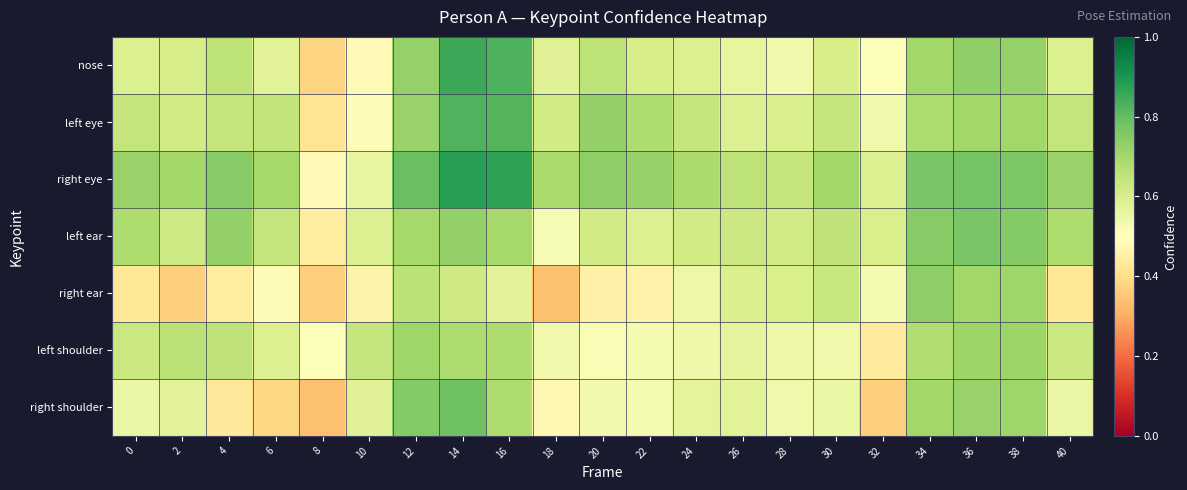

Reading right to left, what are all the values shown in this chart?

nose: 40=0.6	38=0.7	36=0.7	34=0.7	32=0.5	30=0.6	28=0.5	26=0.6	24=0.6	22=0.6	20=0.7	18=0.6	16=0.8	14=0.9	12=0.7	10=0.5	8=0.4	6=0.6	4=0.7	2=0.6	0=0.6
left eye: 40=0.6	38=0.7	36=0.7	34=0.7	32=0.5	30=0.6	28=0.6	26=0.6	24=0.6	22=0.7	20=0.7	18=0.6	16=0.8	14=0.8	12=0.7	10=0.5	8=0.4	6=0.6	4=0.6	2=0.6	0=0.6
right eye: 40=0.7	38=0.8	36=0.8	34=0.8	32=0.6	30=0.7	28=0.6	26=0.7	24=0.7	22=0.7	20=0.7	18=0.7	16=0.9	14=0.9	12=0.8	10=0.6	8=0.5	6=0.7	4=0.7	2=0.7	0=0.7
left ear: 40=0.7	38=0.8	36=0.8	34=0.7	32=0.6	30=0.7	28=0.6	26=0.6	24=0.6	22=0.6	20=0.6	18=0.5	16=0.7	14=0.7	12=0.7	10=0.6	8=0.4	6=0.6	4=0.7	2=0.6	0=0.7
right ear: 40=0.4	38=0.7	36=0.7	34=0.7	32=0.5	30=0.6	28=0.6	26=0.6	24=0.5	22=0.5	20=0.5	18=0.3	16=0.6	14=0.6	12=0.7	10=0.5	8=0.4	6=0.5	4=0.4	2=0.4	0=0.4
left shoulder: 40=0.6	38=0.7	36=0.7	34=0.7	32=0.4	30=0.5	28=0.5	26=0.6	24=0.5	22=0.5	20=0.5	18=0.5	16=0.7	14=0.7	12=0.7	10=0.6	8=0.5	6=0.6	4=0.6	2=0.7	0=0.6
right shoulder: 40=0.6	38=0.7	36=0.7	34=0.7	32=0.4	30=0.5	28=0.5	26=0.6	24=0.6	22=0.5	20=0.5	18=0.5	16=0.7	14=0.8	12=0.8	10=0.6	8=0.3	6=0.4	4=0.4	2=0.6	0=0.6